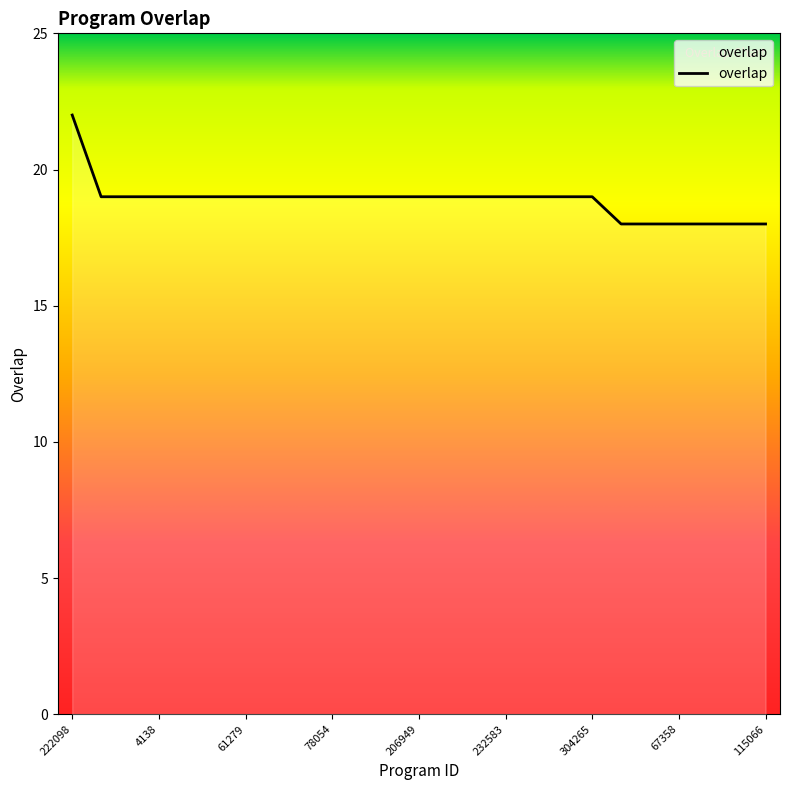

What is the average value?

19